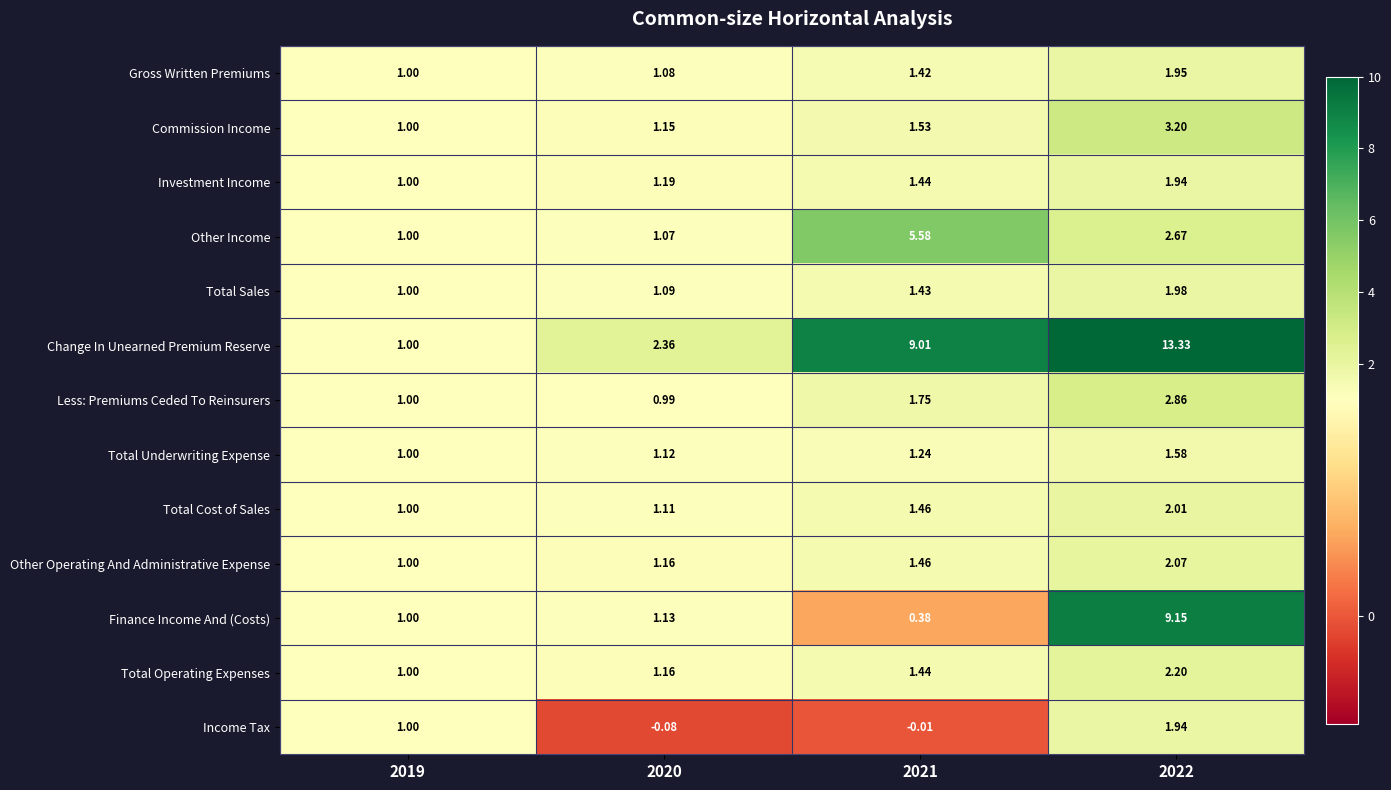

Which series changed the most between 2020 and 2022?

Change In Unearned Premium Reserve